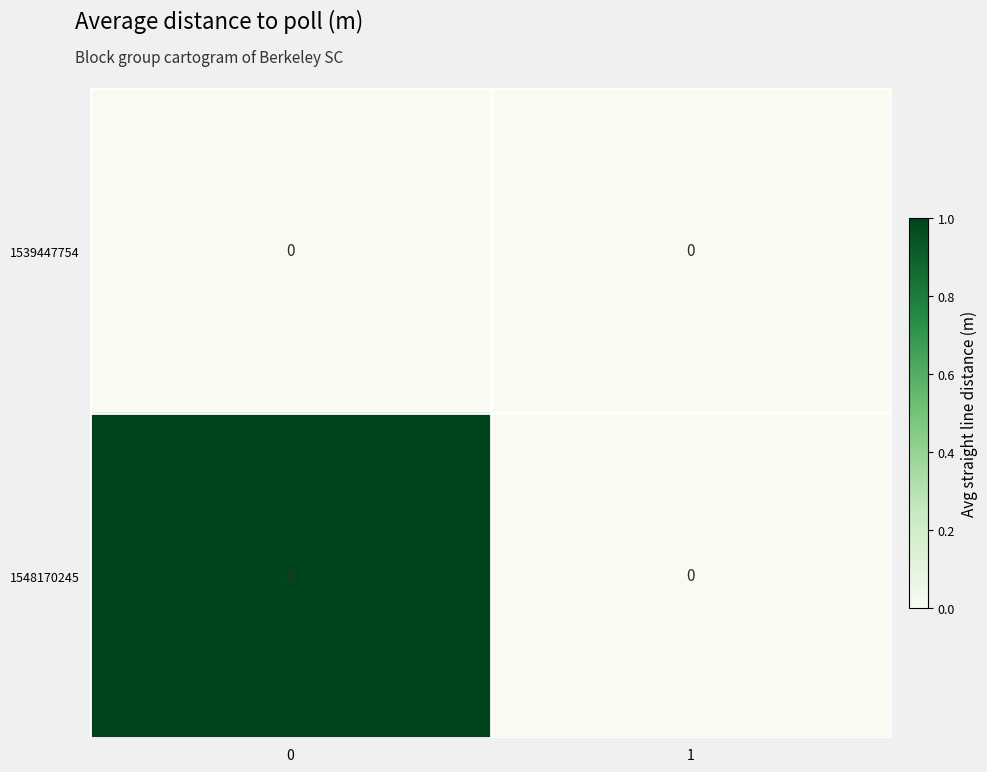

Rank the series at 0 from highest to lowest value.

1548170245, 1539447754